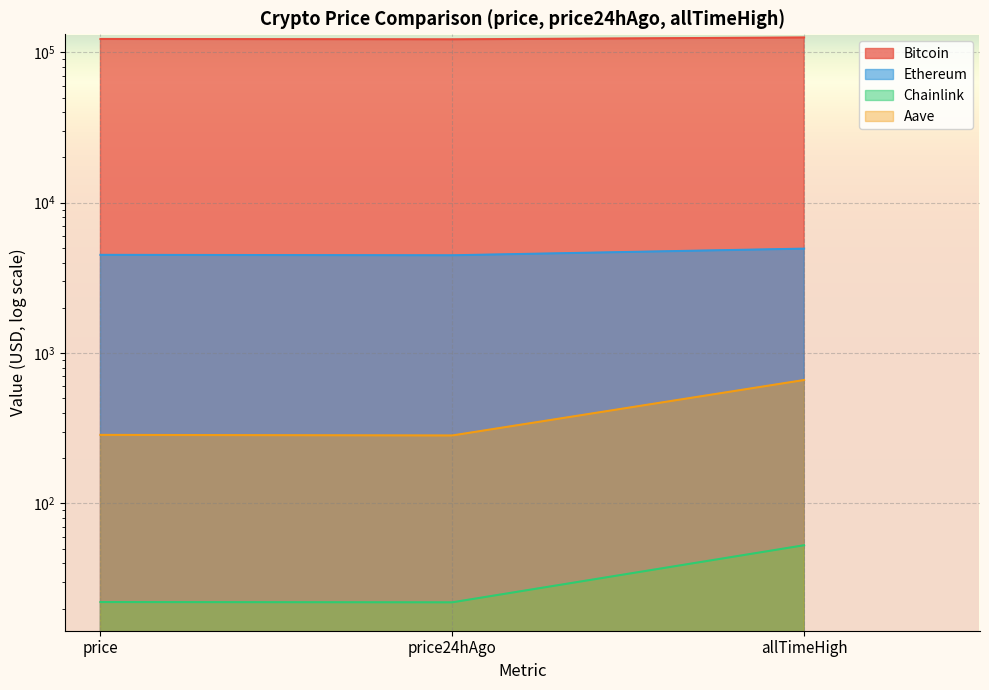

Which series has the largest range (max minus min)?

Bitcoin